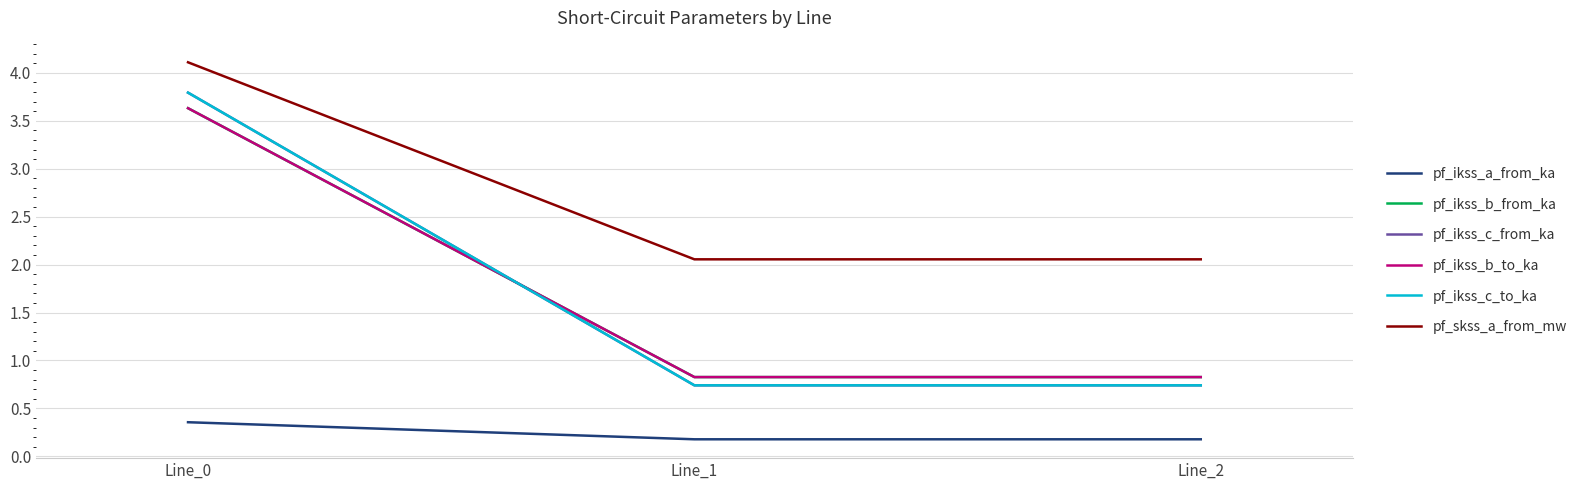

What is the sum of all pf_skss_a_from_mw values?

8.2